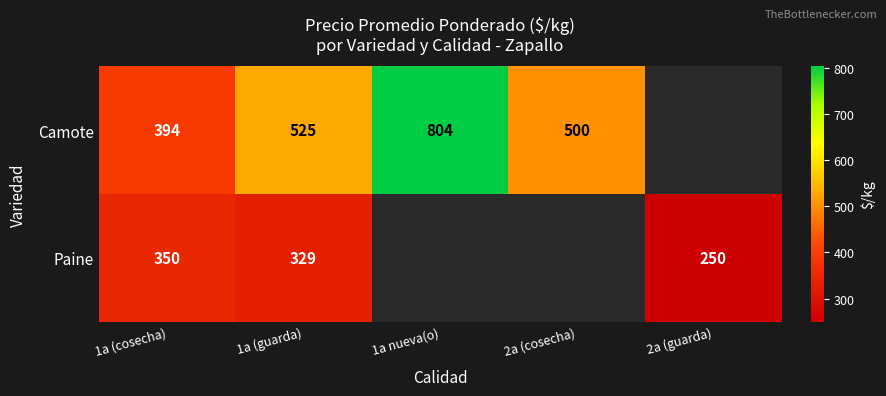

What is the greatest value displayed?

804.0